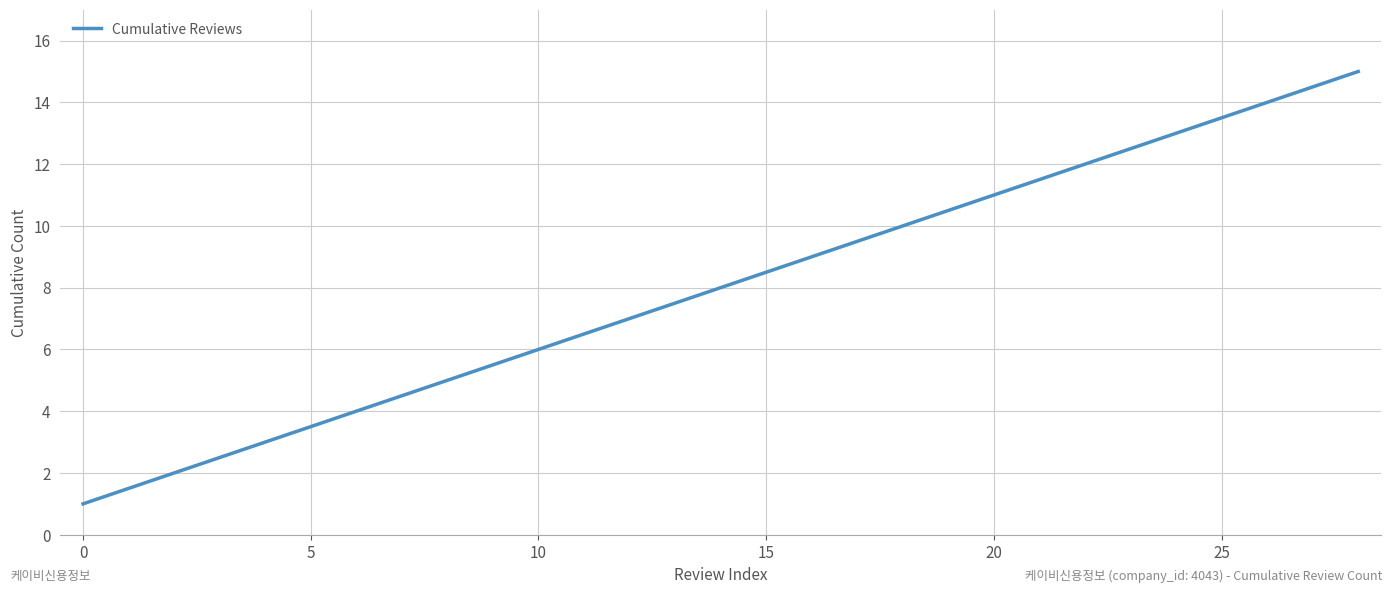

What is the maximum value shown in the chart?

15